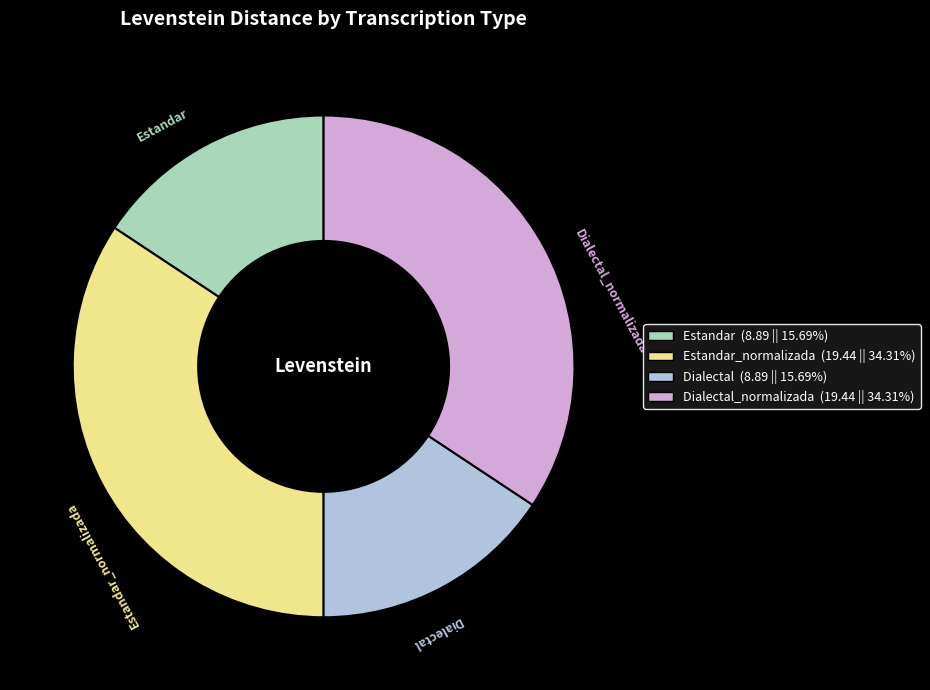

How many slices are in this pie chart?

4